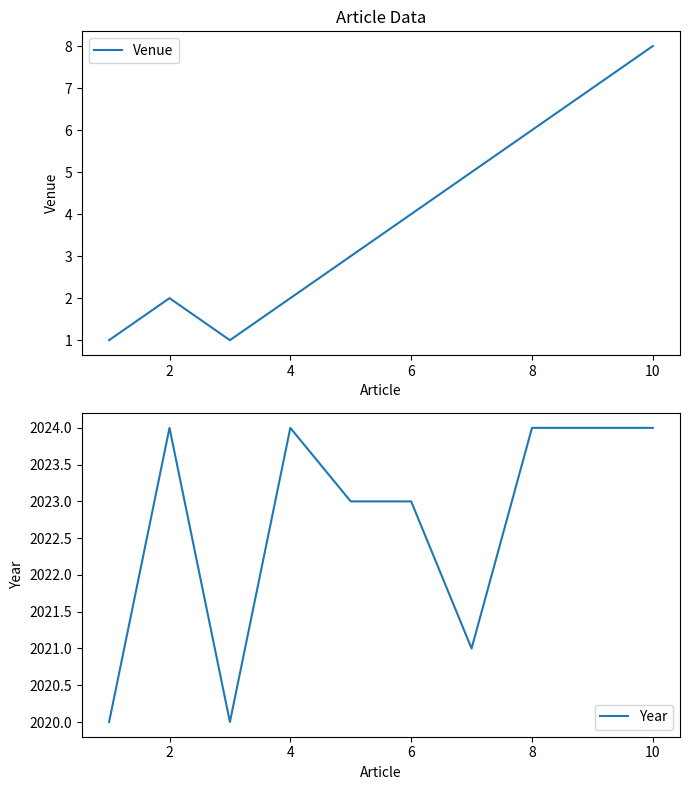

How many data points in Venue are less than 4?

5